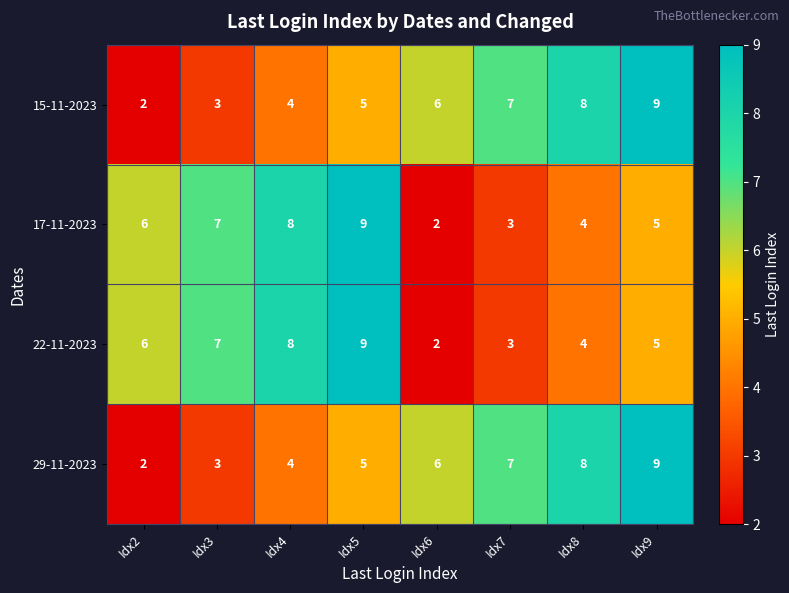

List the labels in order of 22-11-2023 value, smallest first.

Idx6, Idx7, Idx8, Idx9, Idx2, Idx3, Idx4, Idx5